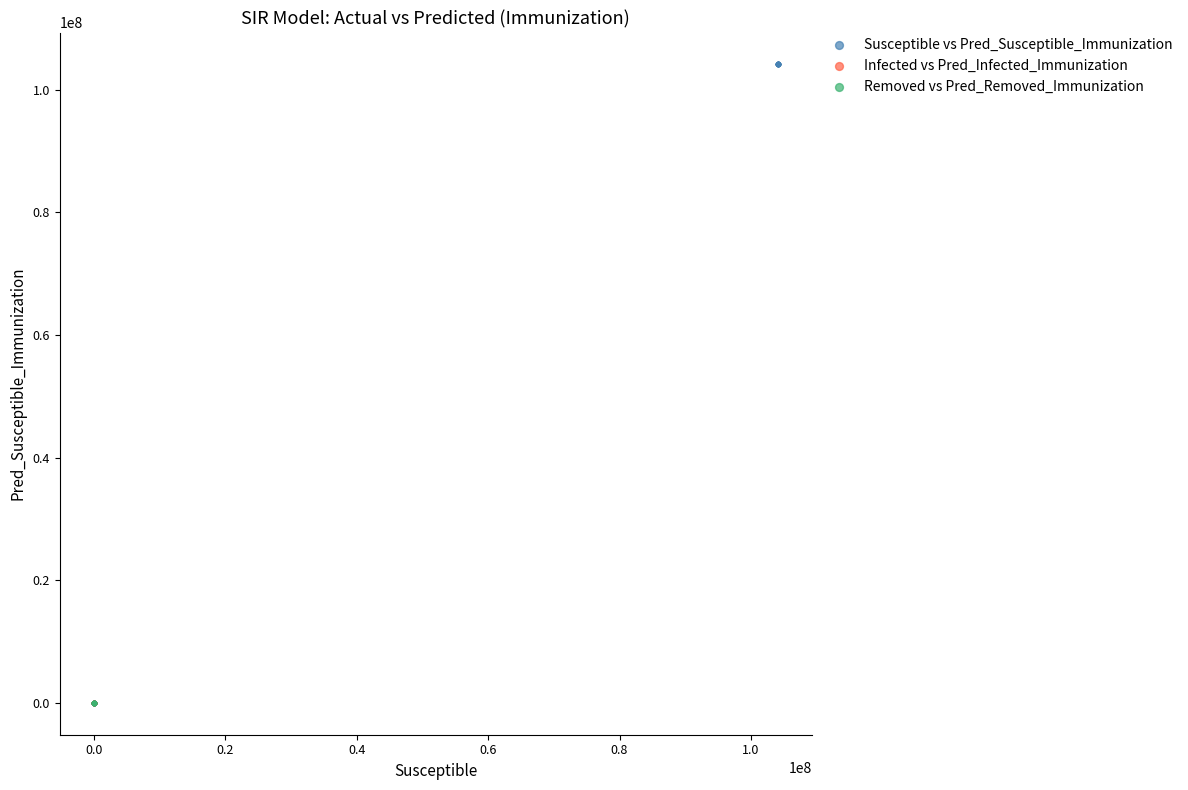

What are all the series names shown in the legend?

Susceptible vs Pred_Susceptible_Immunization, Infected vs Pred_Infected_Immunization, Removed vs Pred_Removed_Immunization